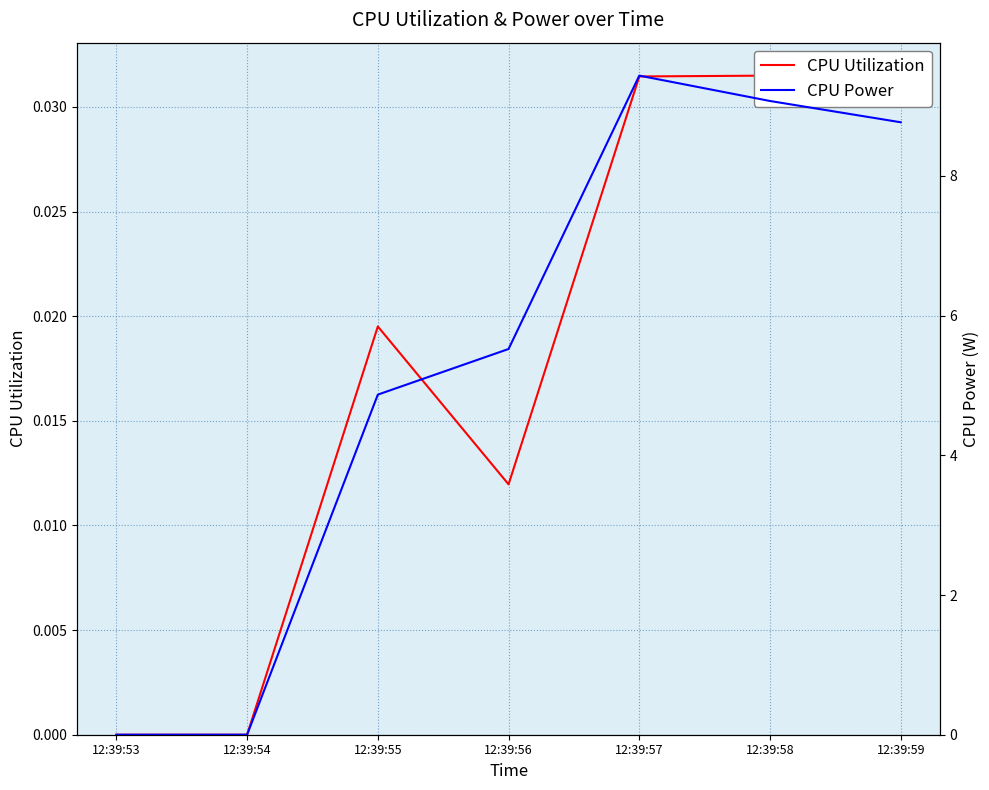

List the series in order of their peak value, highest first.

CPU Power, CPU Utilization